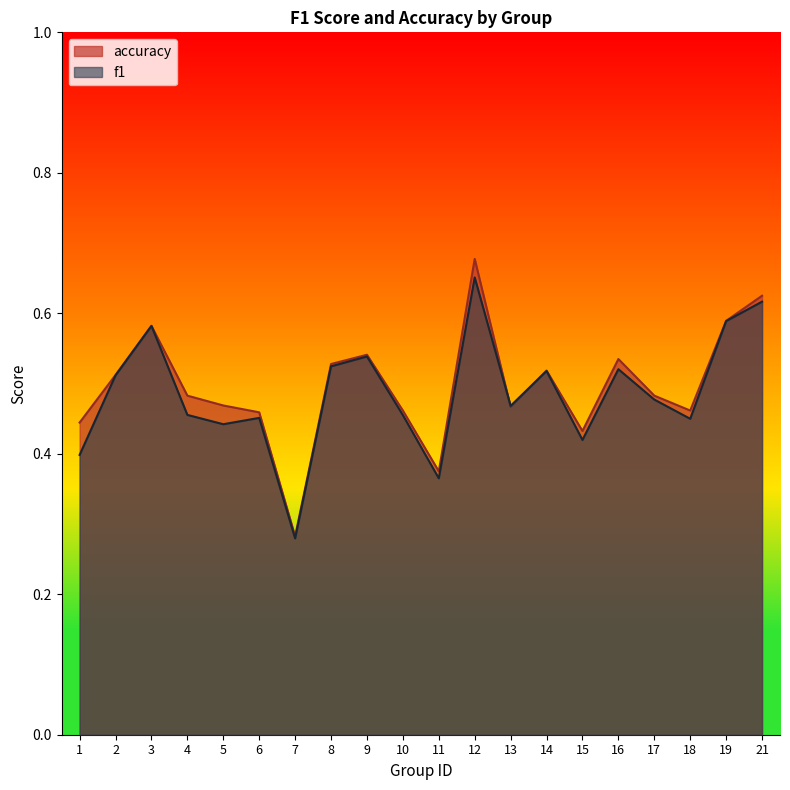

What are all the series names shown in the legend?

accuracy, f1